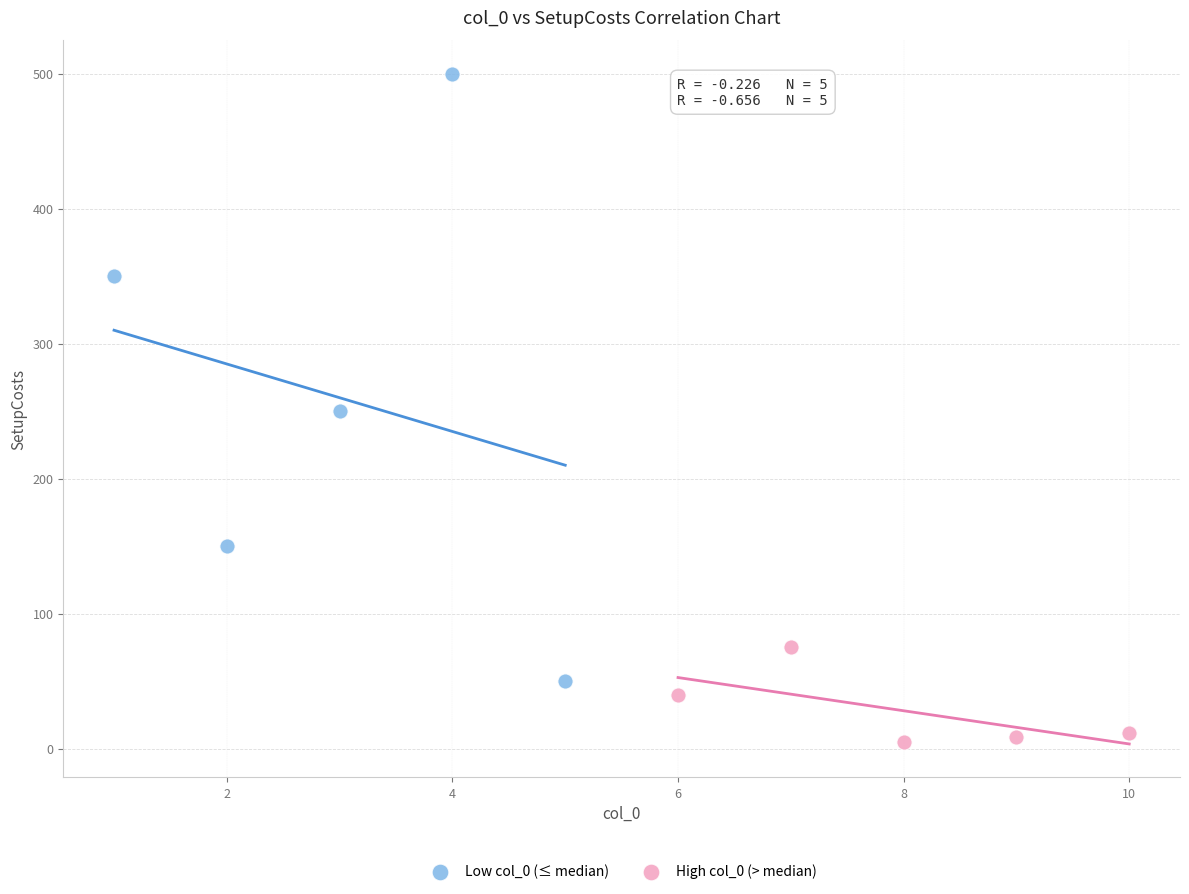

Which series reaches the maximum Y coordinate?

Low col_0 (≤ median)